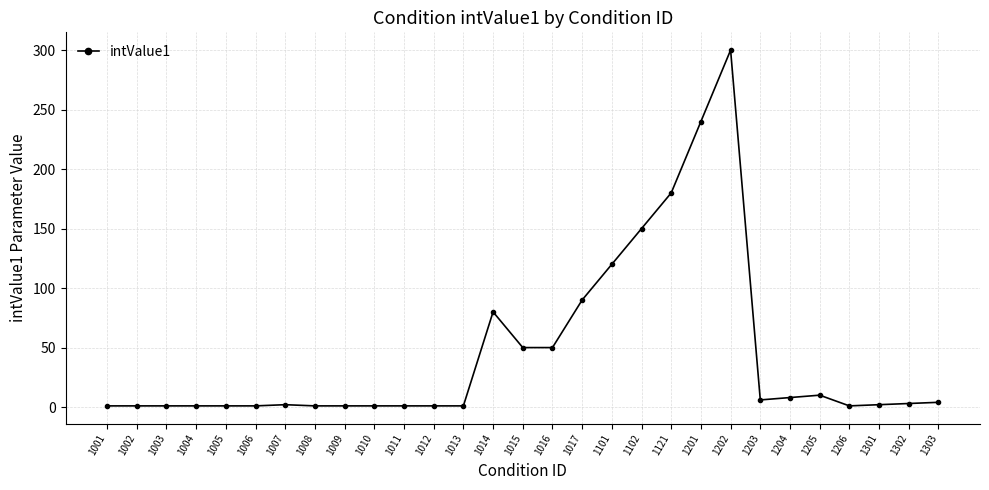

What is the sum of the values at 1201 and 1206?

241